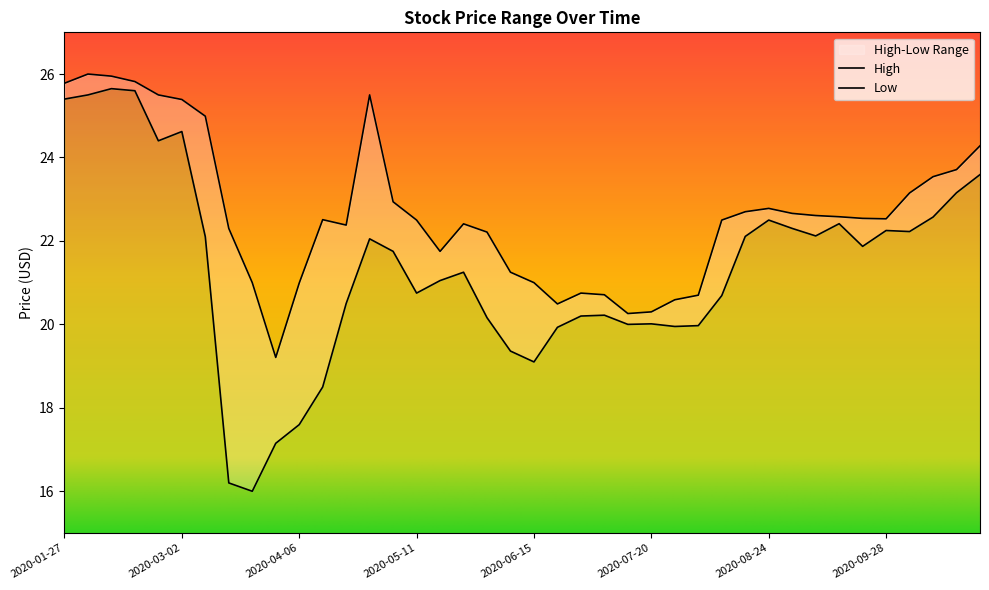

What is the label of the 15th point from the left?

2020-05-04